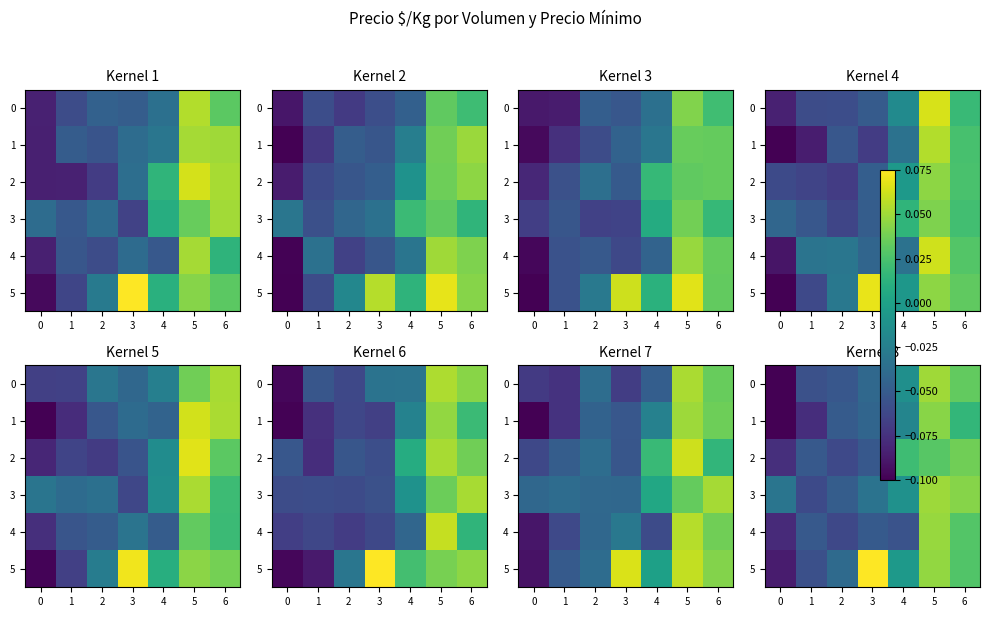

True or false: 5 has a value of -0.0 at 2.

False